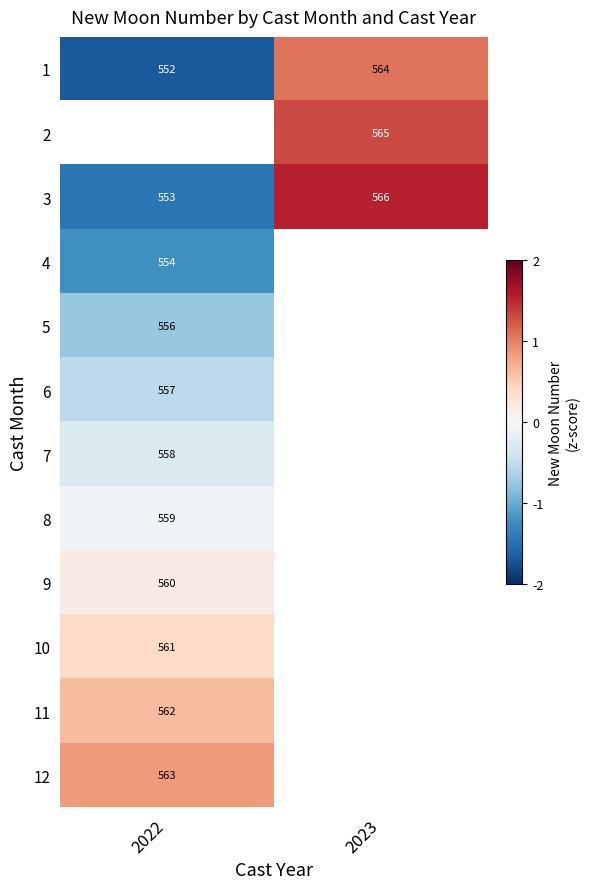

Where does the 2 series first go above 1?

2023